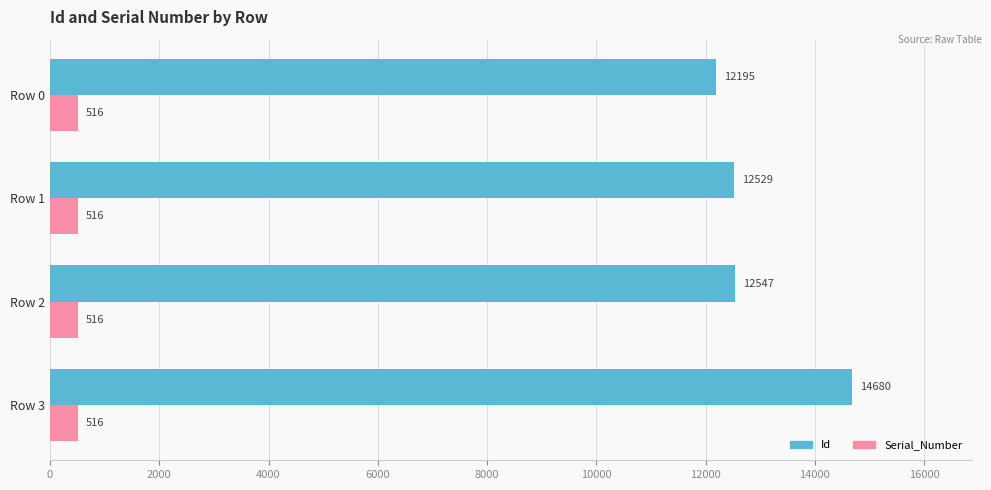

What is the lowest value of the Serial_Number series?

516